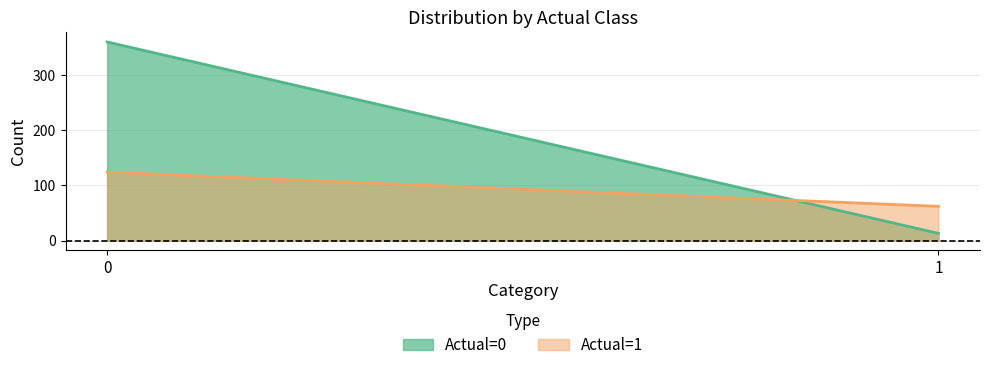

Does the chart display data point markers on the line(s)?

No